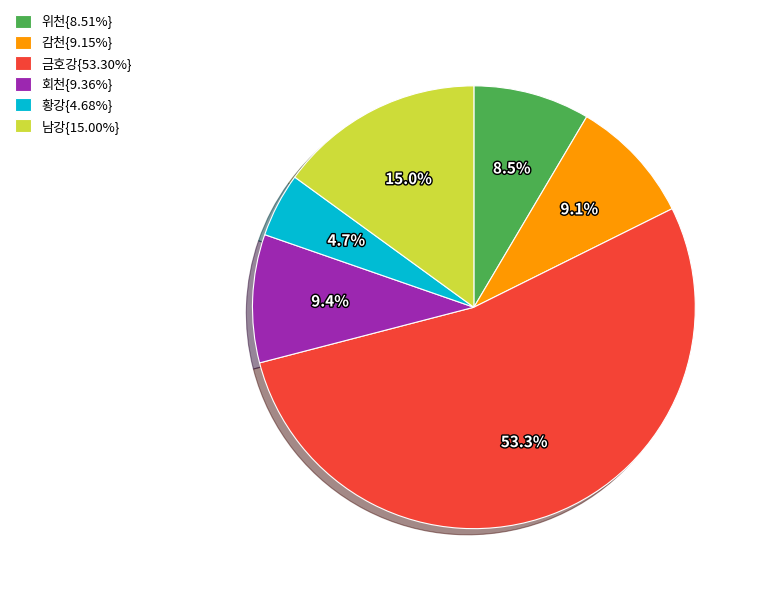

Is there a majority slice in this chart?

Yes